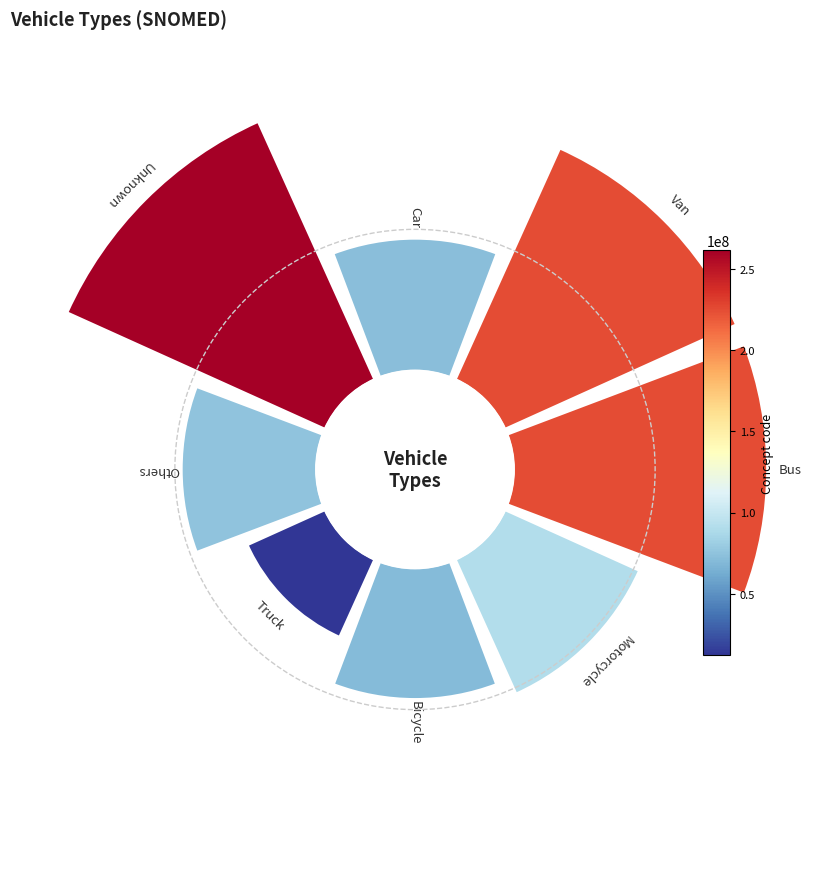

True or false: Unknown accounts for 20% of the total.

True